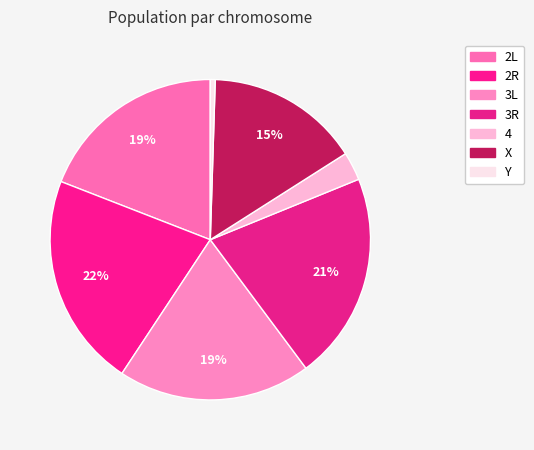

Does any single category account for the majority?

No